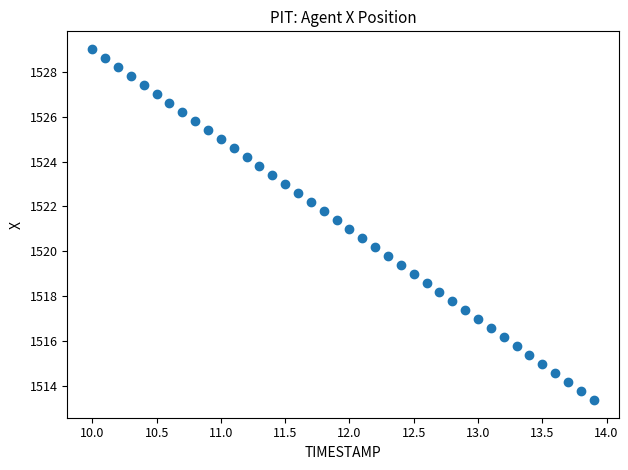

What is the range of X values (max minus min)?

3.9